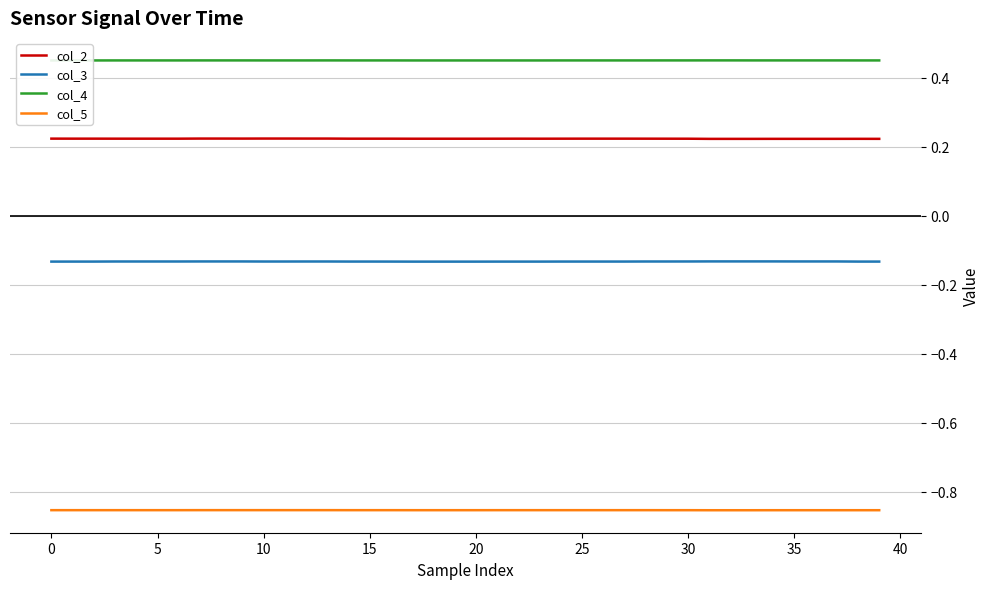

True or false: col_4 and col_3 intersect in this chart.

False